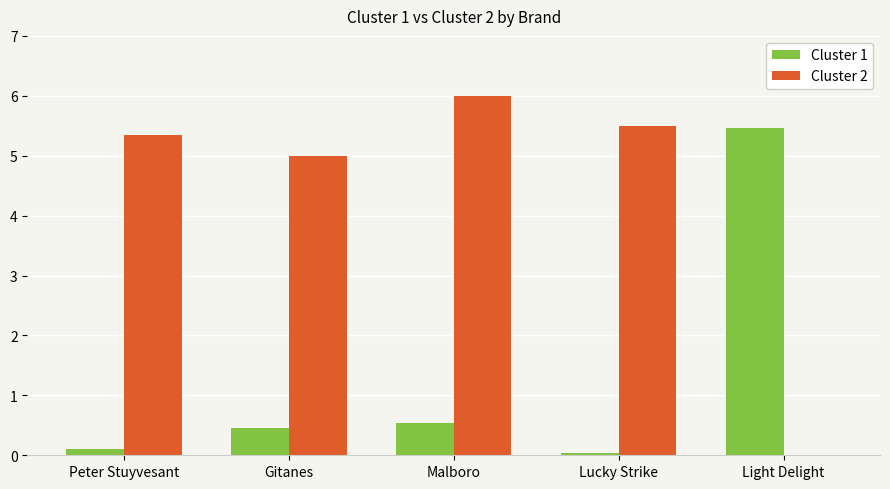

Which series has the largest total across all categories?

Cluster 2